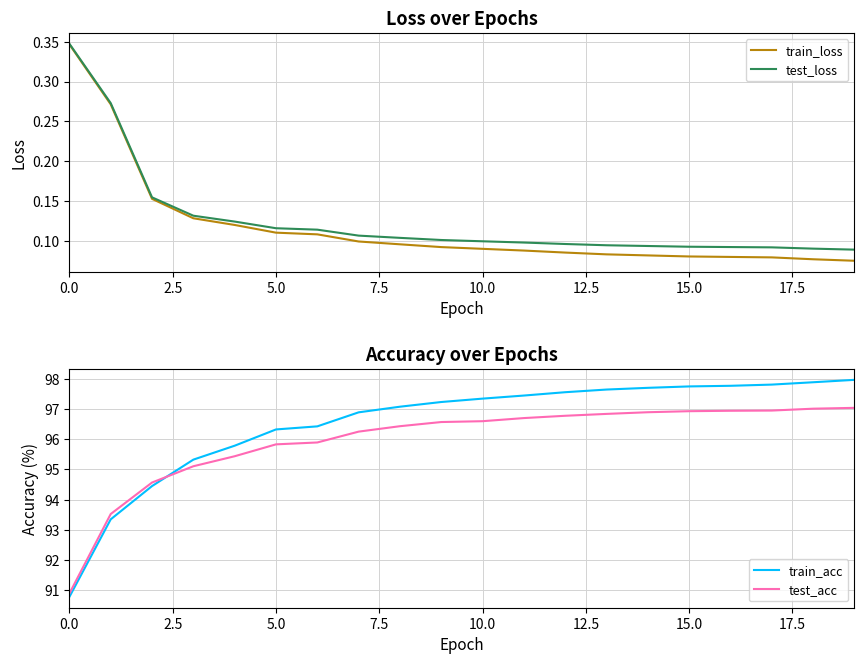

The value of train_loss at 12 is 0.1. True or false?

True